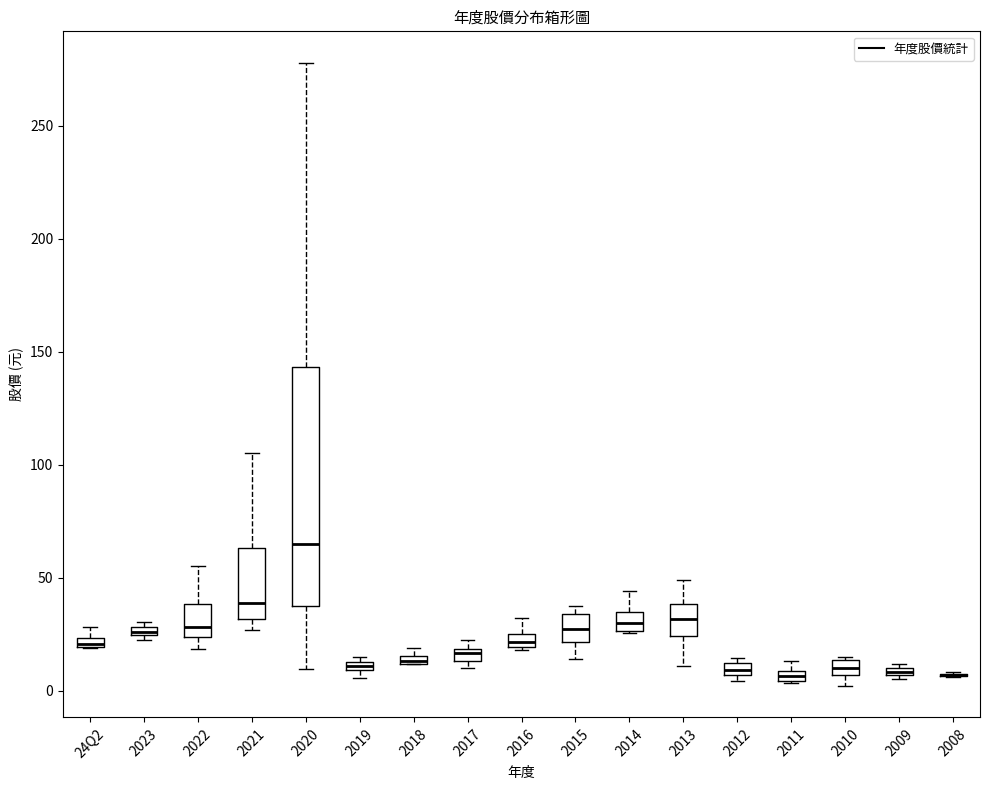

Comparing the boxes themselves (not the whiskers), which one is the tallest?

2020